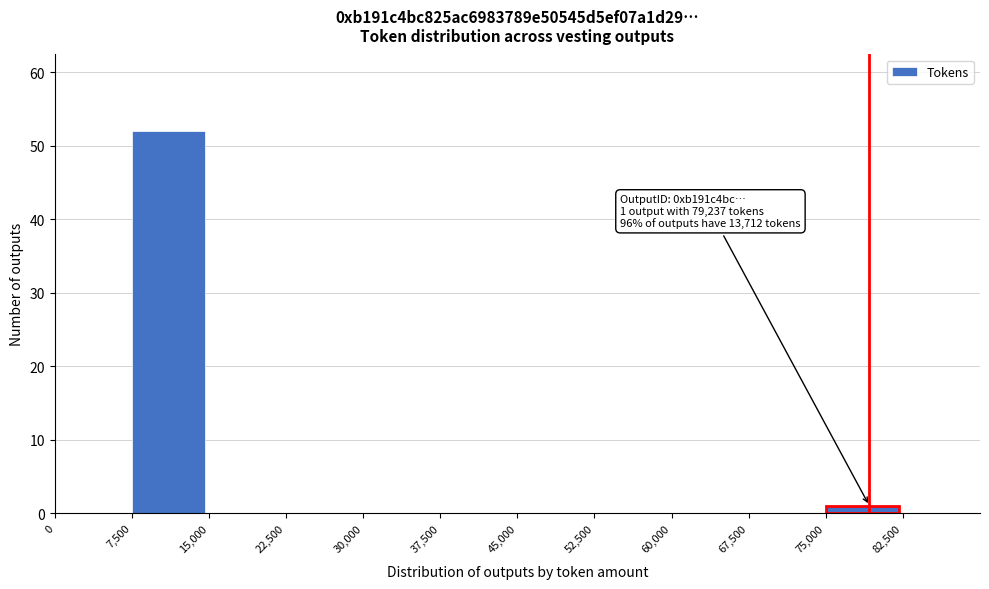

Over which range of the x-axis is the bar tallest?

7500 to 15000